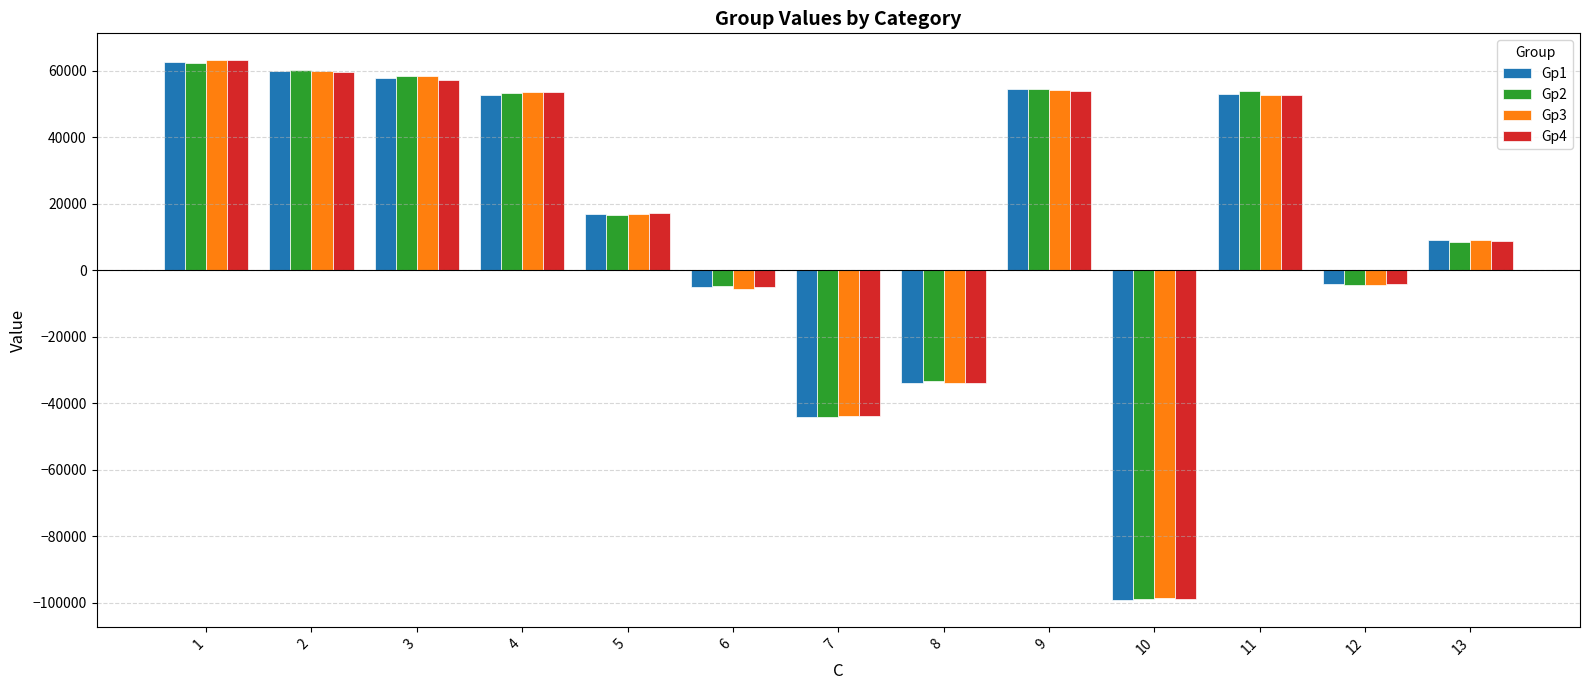

Is the value of Gp3 at 6 greater than the value of Gp1 at 2?

No